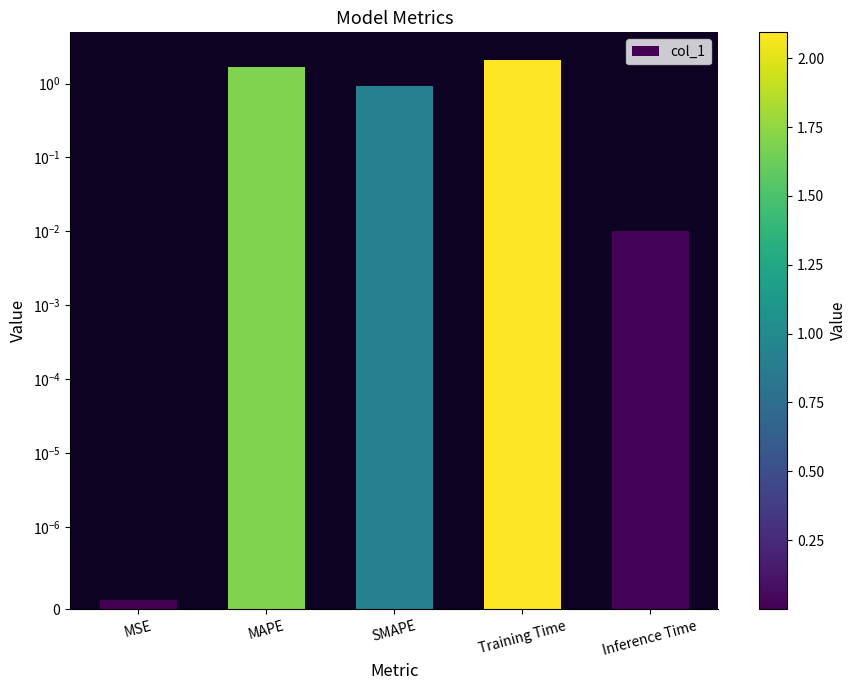

How many bars are there in total?

5